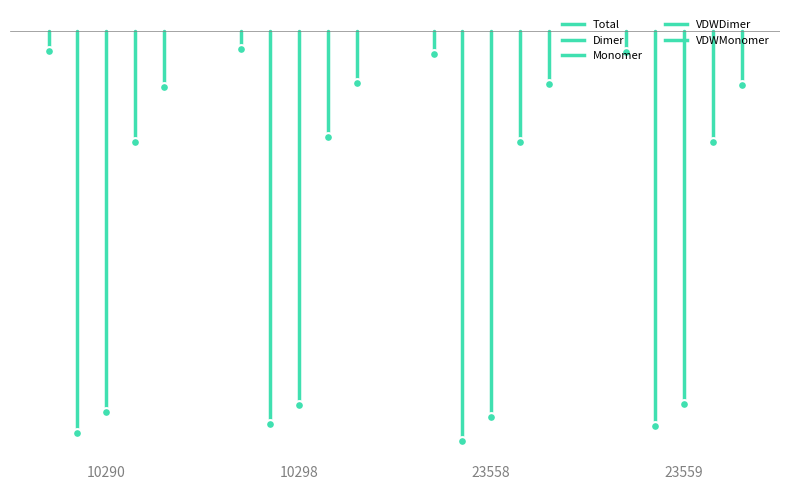

Is the value of Dimer at 10298 greater than the value of VDWDimer at 10290?

No